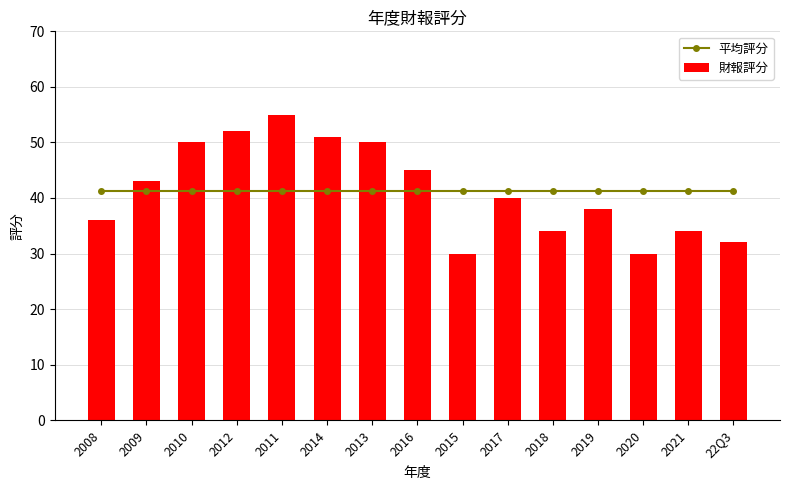

List the labels in order of 財報評分 value, smallest first.

2015, 2020, 22Q3, 2018, 2021, 2008, 2019, 2017, 2009, 2016, 2010, 2013, 2014, 2012, 2011